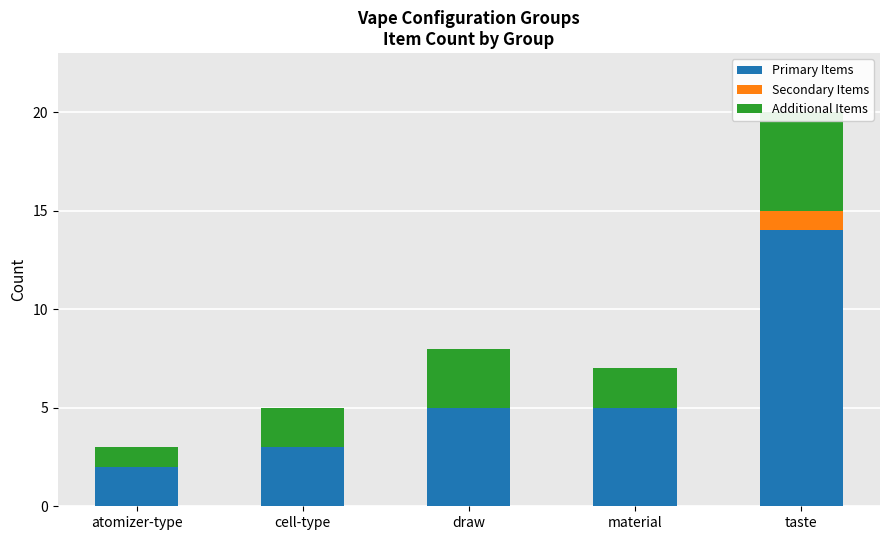

What is the lowest value of the Primary Items series?

2